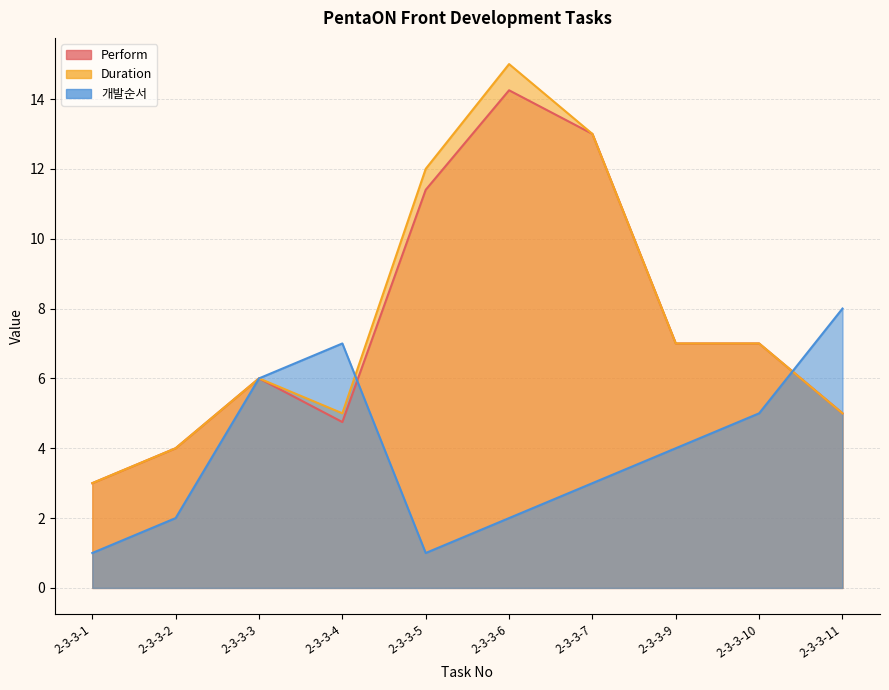

At which label does Duration reach its peak?

2-3-3-6